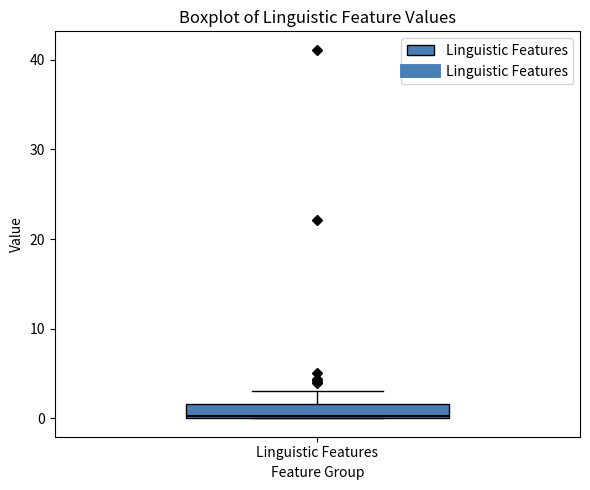

Where does the upper whisker of the box for Linguistic Features end on the y-axis? The values are not printed on the chart, so give them approximately, as read against the axis.

3